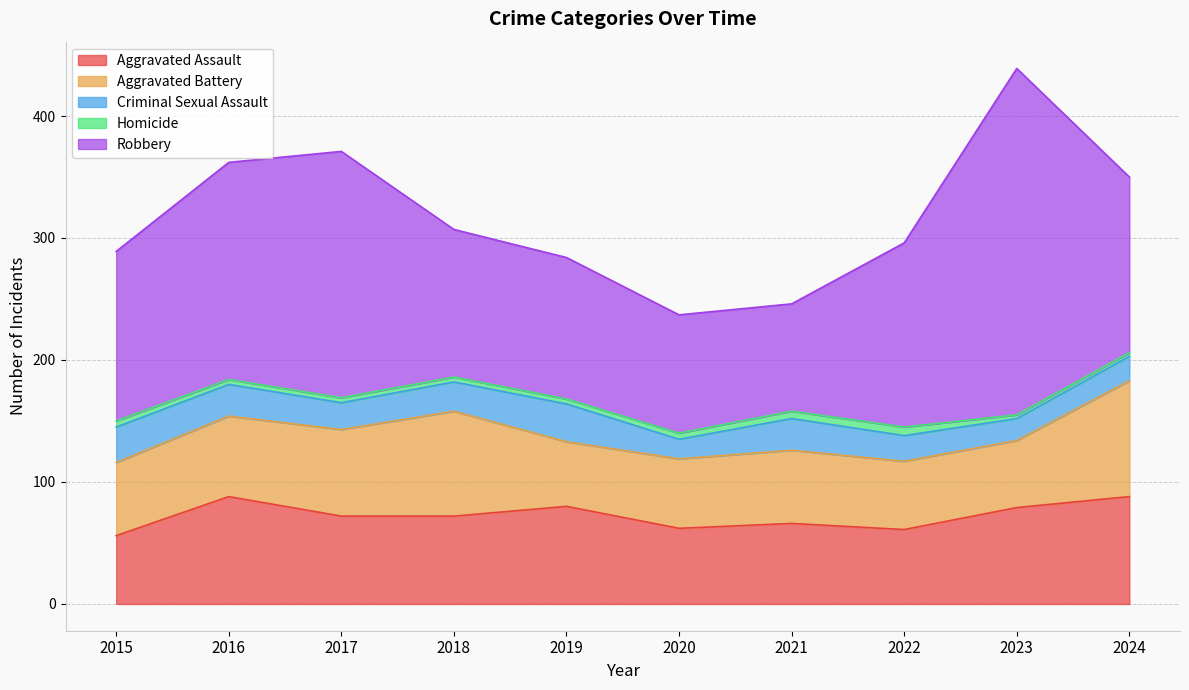

True or false: Criminal Sexual Assault and Homicide intersect in this chart.

False